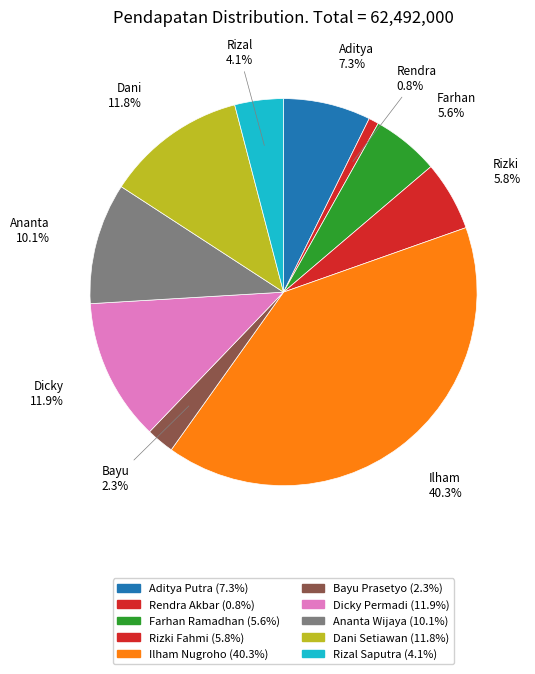

Which slice is the smallest?

Rendra Akbar